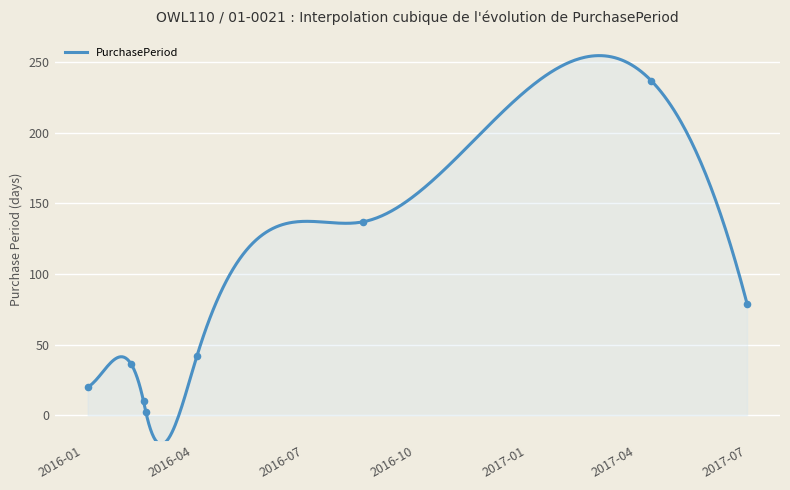

Which has a higher value, 2016-08-19 or 2016-01-05?

2016-08-19